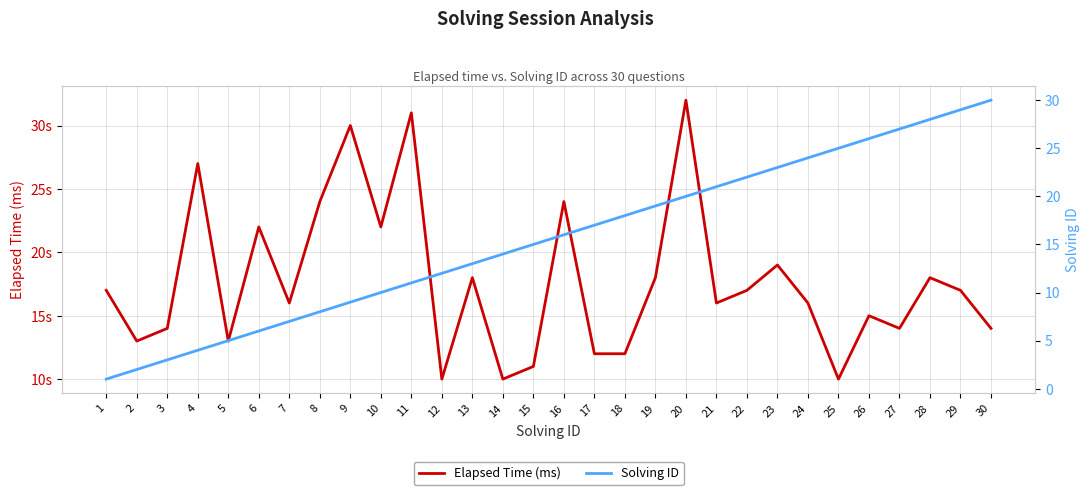

What are all the series names shown in the legend?

Elapsed Time (ms), Solving ID